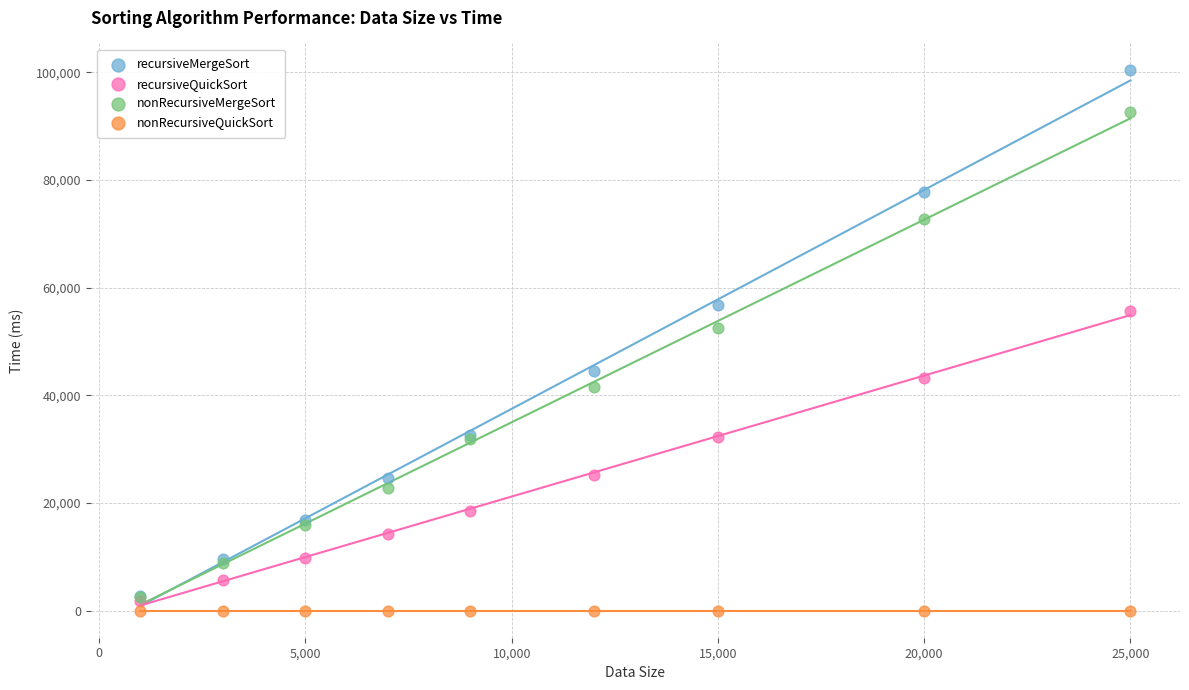

Which series reaches the minimum Y coordinate?

nonRecursiveQuickSort